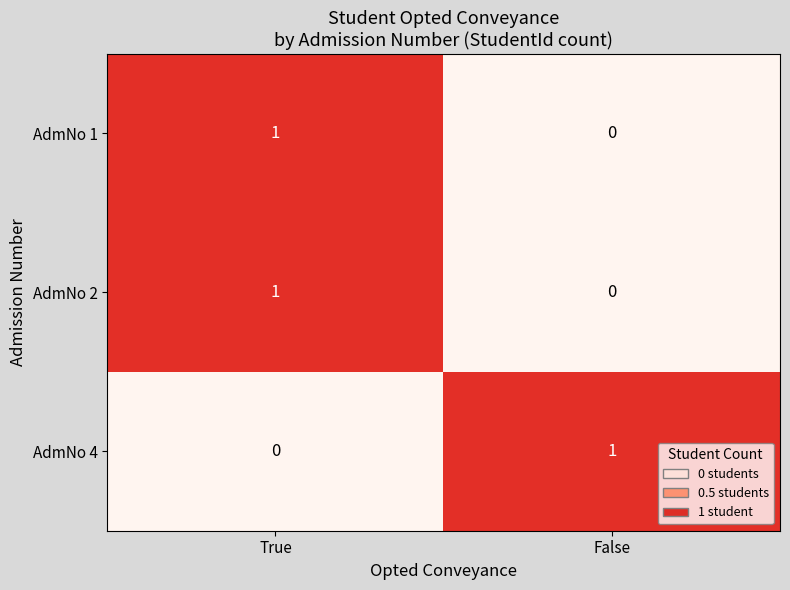

Where is AdmNo 2 nearest to the value 0?

False